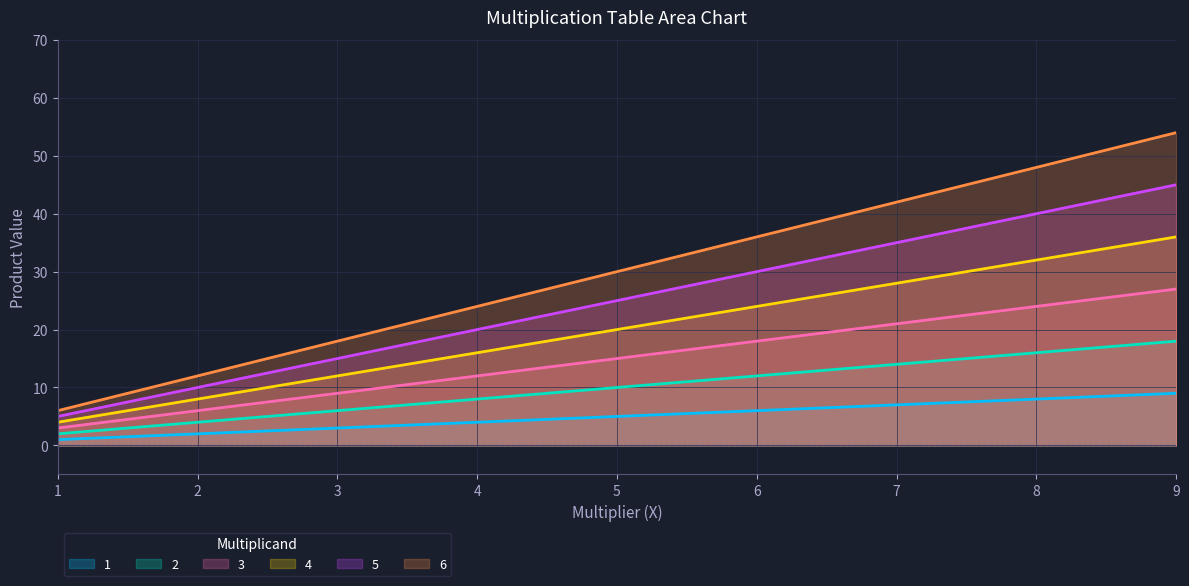

What is the difference between the highest and lowest values at 4?

20